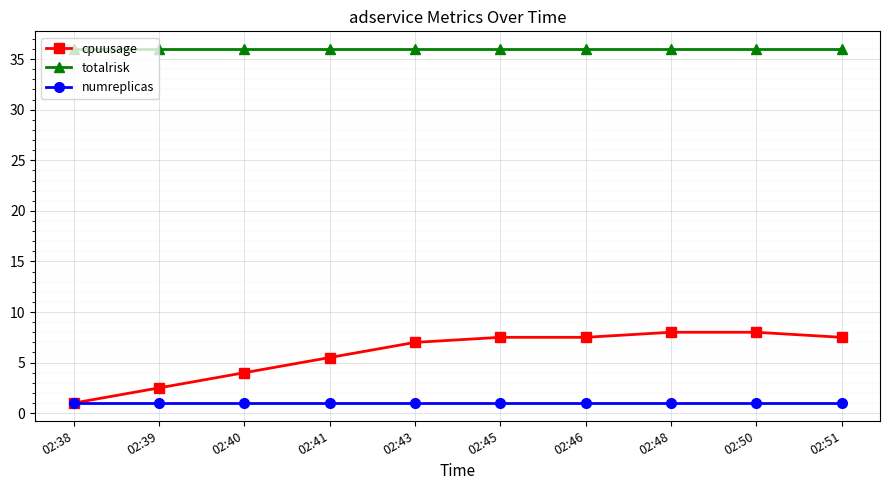

True or false: totalrisk and cpuusage intersect in this chart.

False